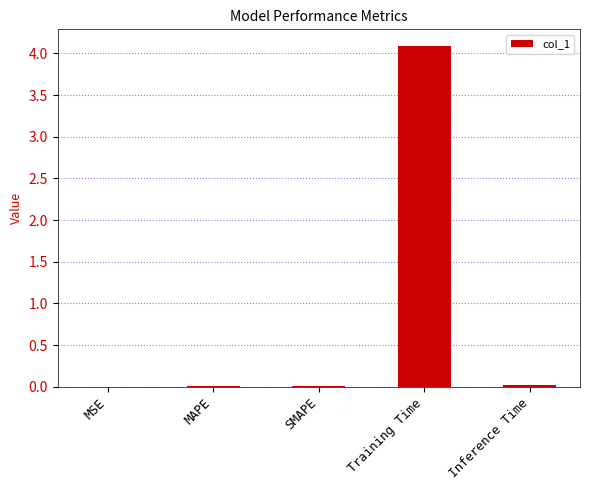

True or false: the data shows 0.0 at SMAPE.

True